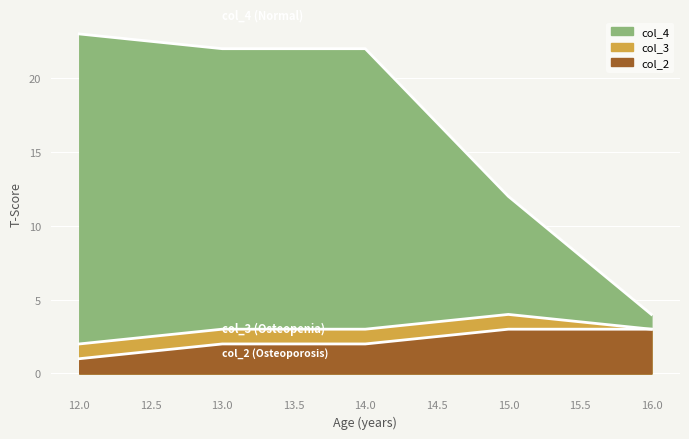

Where is col_4 nearest to the value 13?

15